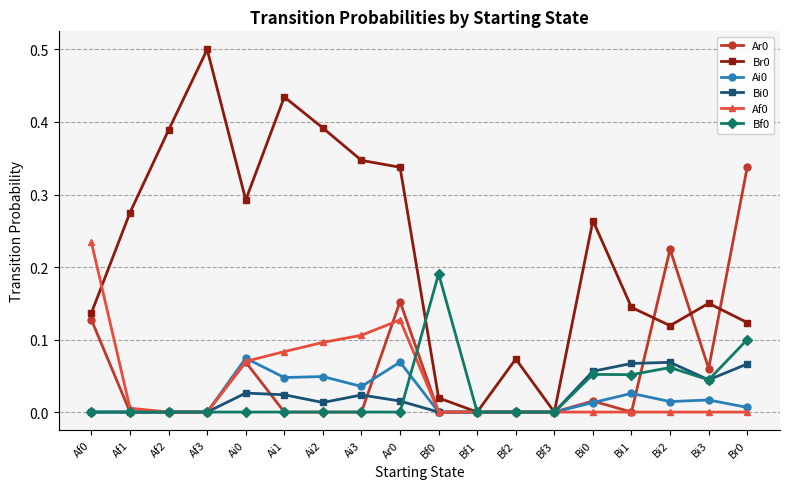

The value of Ai0 at Bf1 is 0.0. True or false?

True